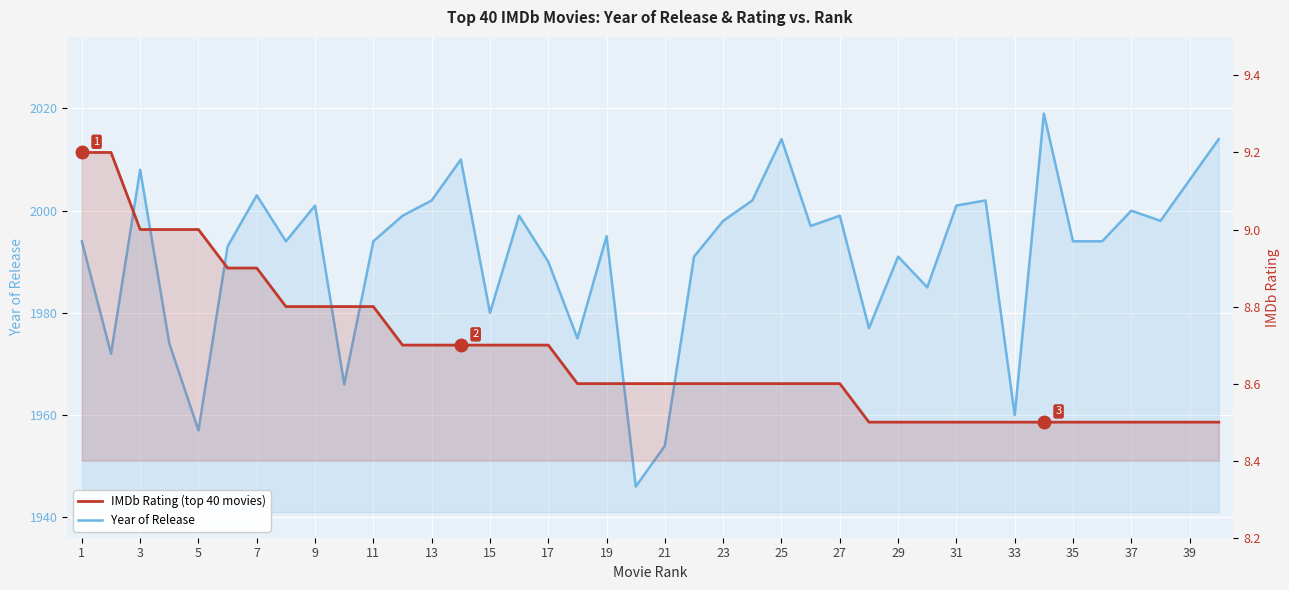

Reading left to right, list all the values displayed in this chart.

Year of Release: 1994.0	1972.0	2008.0	1974.0	1957.0	1993.0	2003.0	1994.0	2001.0	1966.0	1994.0	1999.0	2002.0	2010.0	1980.0	1999.0	1990.0	1975.0	1995.0	1946.0	1954.0	1991.0	1998.0	2002.0	2014.0	1997.0	1999.0	1977.0	1991.0	1985.0	2001.0	2002.0	1960.0	2019.0	1994.0	1994.0	2000.0	1998.0	2006.0	2014.0
IMDb Rating: 9.2	9.2	9.0	9.0	9.0	8.9	8.9	8.8	8.8	8.8	8.8	8.7	8.7	8.7	8.7	8.7	8.7	8.6	8.6	8.6	8.6	8.6	8.6	8.6	8.6	8.6	8.6	8.5	8.5	8.5	8.5	8.5	8.5	8.5	8.5	8.5	8.5	8.5	8.5	8.5